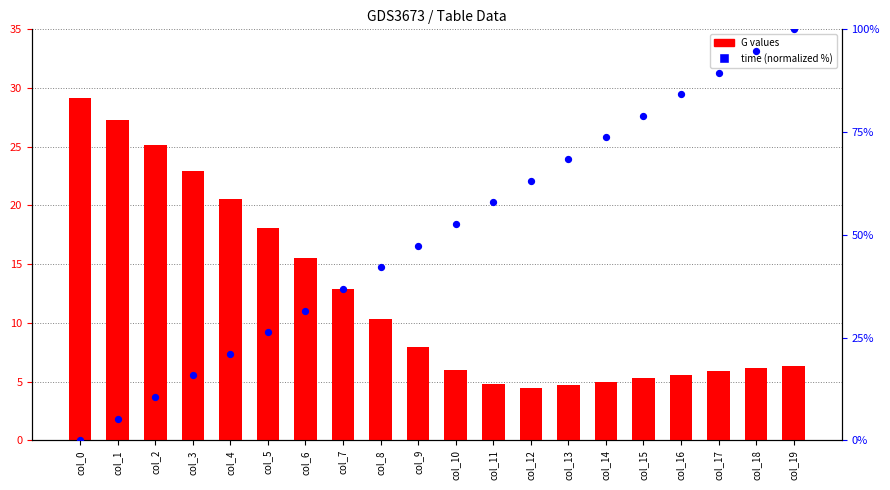

Is the value of time (normalized %) at col_11 greater than the value of G (primary) at col_11?

Yes